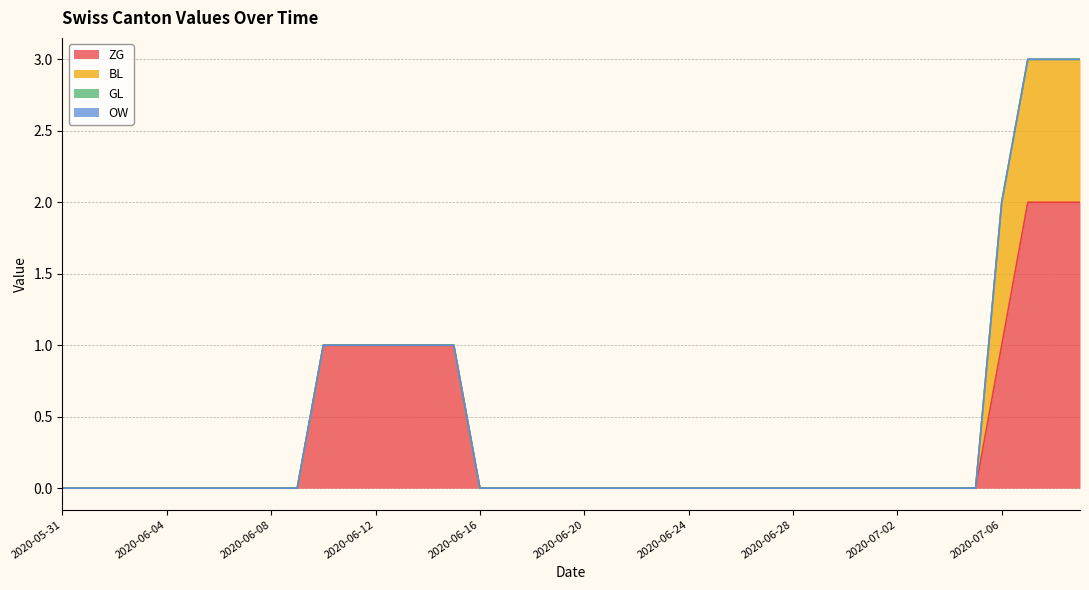

Reading left to right, extract all data points from this chart.

ZG: 2020-05-31=0	2020-06-01=0	2020-06-02=0	2020-06-03=0	2020-06-04=0	2020-06-05=0	2020-06-06=0	2020-06-07=0	2020-06-08=0	2020-06-09=0	2020-06-10=1	2020-06-11=1	2020-06-12=1	2020-06-13=1	2020-06-14=1	2020-06-15=1	2020-06-16=0	2020-06-17=0	2020-06-18=0	2020-06-19=0	2020-06-20=0	2020-06-21=0	2020-06-22=0	2020-06-23=0	2020-06-24=0	2020-06-25=0	2020-06-26=0	2020-06-27=0	2020-06-28=0	2020-06-29=0	2020-06-30=0	2020-07-01=0	2020-07-02=0	2020-07-03=0	2020-07-04=0	2020-07-05=0	2020-07-06=1	2020-07-07=2	2020-07-08=2	2020-07-09=2
BL: 2020-05-31=0	2020-06-01=0	2020-06-02=0	2020-06-03=0	2020-06-04=0	2020-06-05=0	2020-06-06=0	2020-06-07=0	2020-06-08=0	2020-06-09=0	2020-06-10=0	2020-06-11=0	2020-06-12=0	2020-06-13=0	2020-06-14=0	2020-06-15=0	2020-06-16=0	2020-06-17=0	2020-06-18=0	2020-06-19=0	2020-06-20=0	2020-06-21=0	2020-06-22=0	2020-06-23=0	2020-06-24=0	2020-06-25=0	2020-06-26=0	2020-06-27=0	2020-06-28=0	2020-06-29=0	2020-06-30=0	2020-07-01=0	2020-07-02=0	2020-07-03=0	2020-07-04=0	2020-07-05=0	2020-07-06=1	2020-07-07=1	2020-07-08=1	2020-07-09=1
GL: 2020-05-31=0	2020-06-01=0	2020-06-02=0	2020-06-03=0	2020-06-04=0	2020-06-05=0	2020-06-06=0	2020-06-07=0	2020-06-08=0	2020-06-09=0	2020-06-10=0	2020-06-11=0	2020-06-12=0	2020-06-13=0	2020-06-14=0	2020-06-15=0	2020-06-16=0	2020-06-17=0	2020-06-18=0	2020-06-19=0	2020-06-20=0	2020-06-21=0	2020-06-22=0	2020-06-23=0	2020-06-24=0	2020-06-25=0	2020-06-26=0	2020-06-27=0	2020-06-28=0	2020-06-29=0	2020-06-30=0	2020-07-01=0	2020-07-02=0	2020-07-03=0	2020-07-04=0	2020-07-05=0	2020-07-06=0	2020-07-07=0	2020-07-08=0	2020-07-09=0
OW: 2020-05-31=0	2020-06-01=0	2020-06-02=0	2020-06-03=0	2020-06-04=0	2020-06-05=0	2020-06-06=0	2020-06-07=0	2020-06-08=0	2020-06-09=0	2020-06-10=0	2020-06-11=0	2020-06-12=0	2020-06-13=0	2020-06-14=0	2020-06-15=0	2020-06-16=0	2020-06-17=0	2020-06-18=0	2020-06-19=0	2020-06-20=0	2020-06-21=0	2020-06-22=0	2020-06-23=0	2020-06-24=0	2020-06-25=0	2020-06-26=0	2020-06-27=0	2020-06-28=0	2020-06-29=0	2020-06-30=0	2020-07-01=0	2020-07-02=0	2020-07-03=0	2020-07-04=0	2020-07-05=0	2020-07-06=0	2020-07-07=0	2020-07-08=0	2020-07-09=0